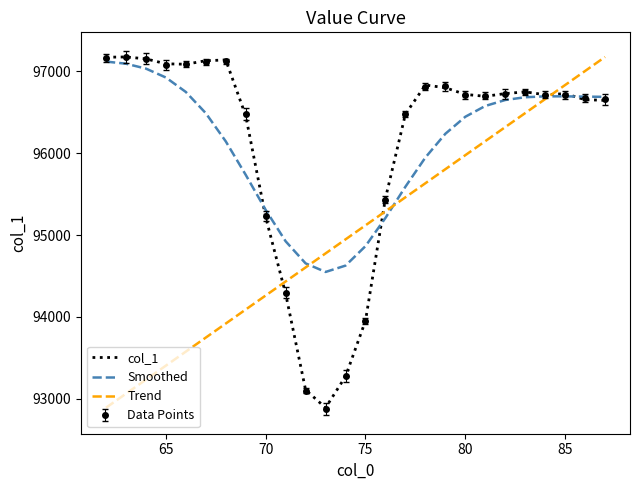

What is the maximum value shown in the chart?

97177.3